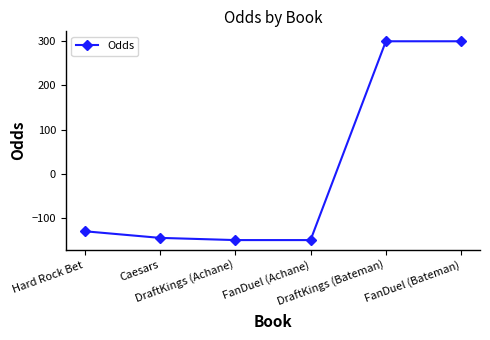

Is this an area chart (filled region under the line)?

No